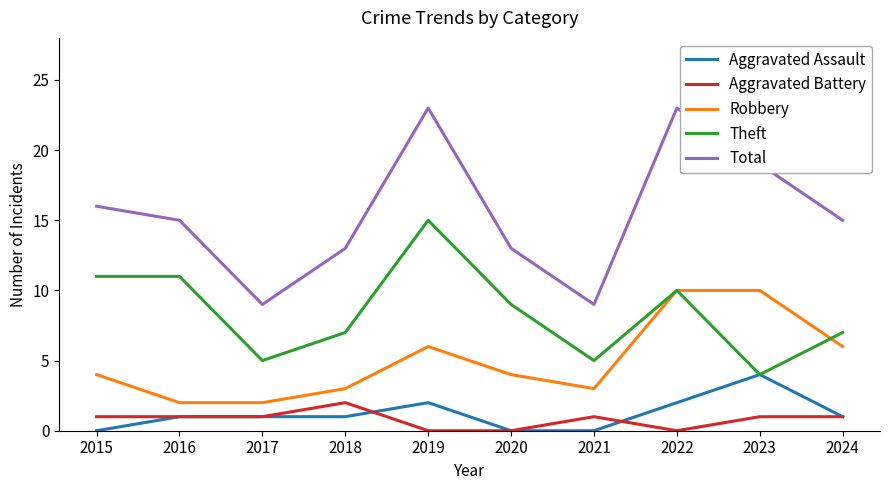

Which series has the largest range (max minus min)?

Total